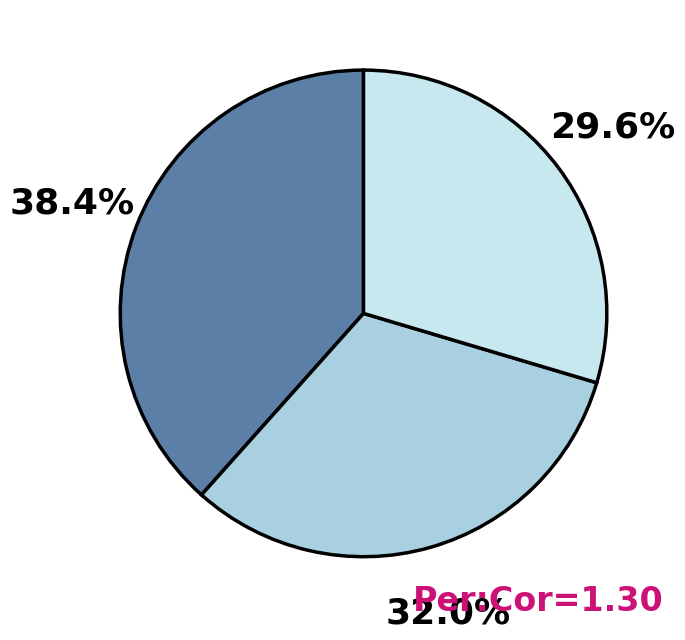

Does any single category account for the majority?

No